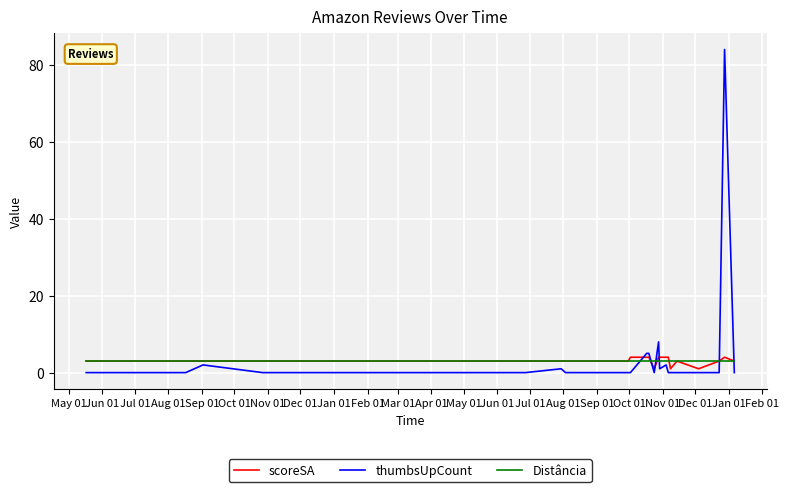

What is the greatest value displayed?

84